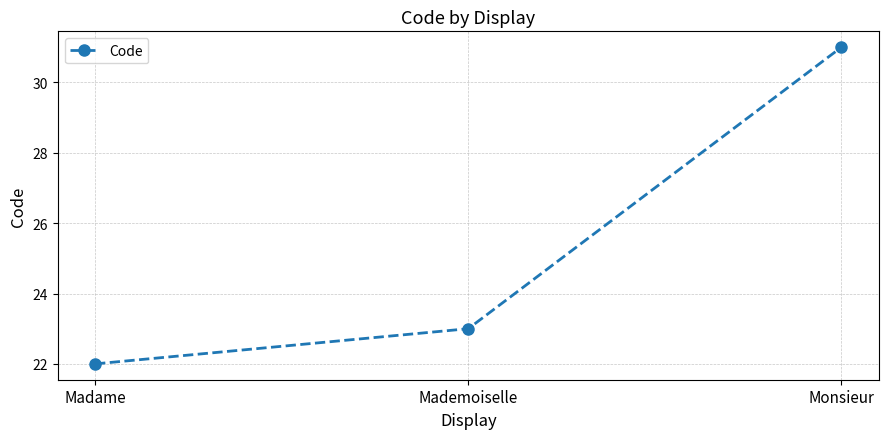

What is the difference between the values at Madame and Mademoiselle?

1